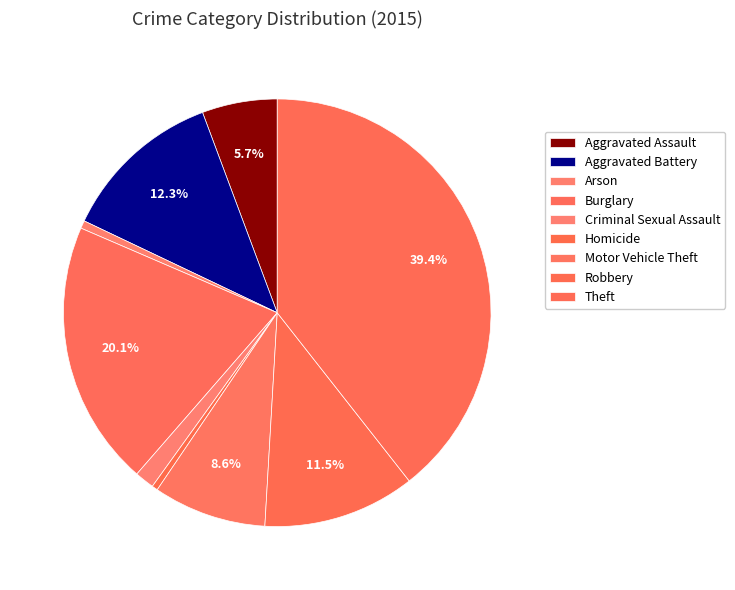

To the nearest percent, what percentage of the pie is Theft?

39%